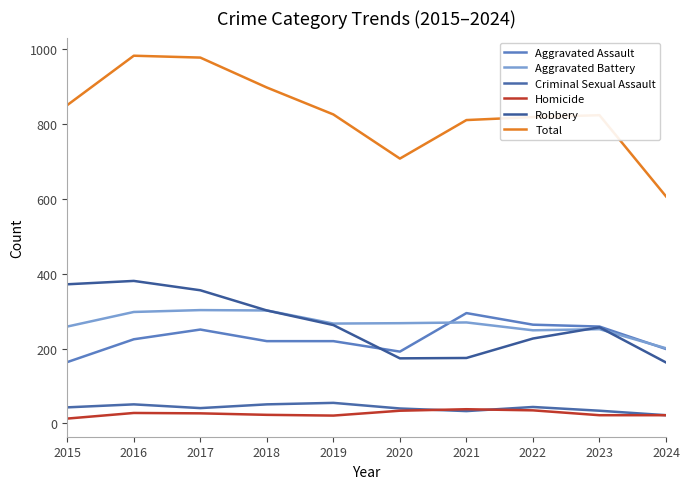

What is the value of the Total point at the 4th from the left?

898